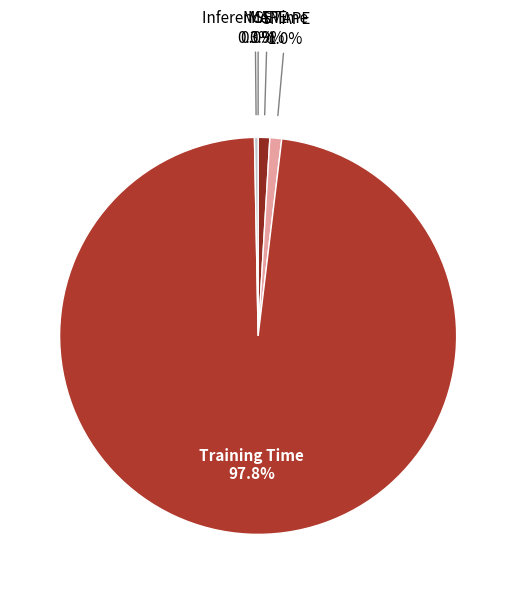

How many slices are in this pie chart?

5